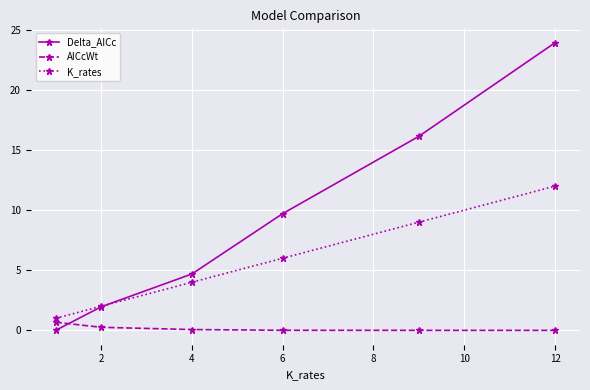

List the series in order of their overall mean, highest first.

Delta_AICc, K_rates, AICcWt